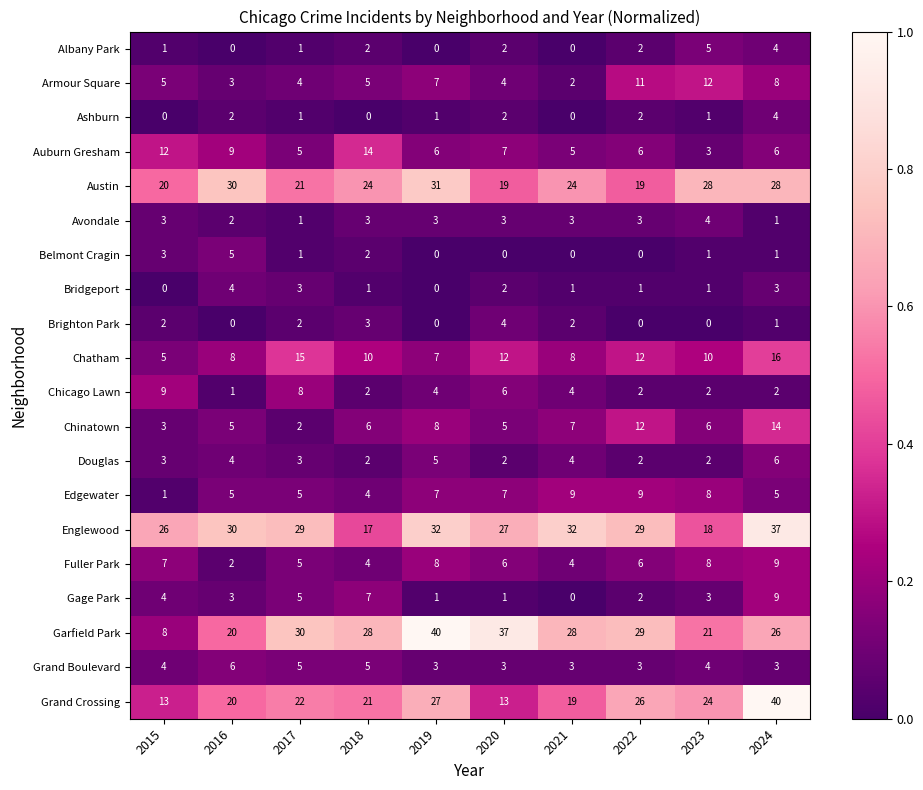

What is the highest value of the Englewood series?

37